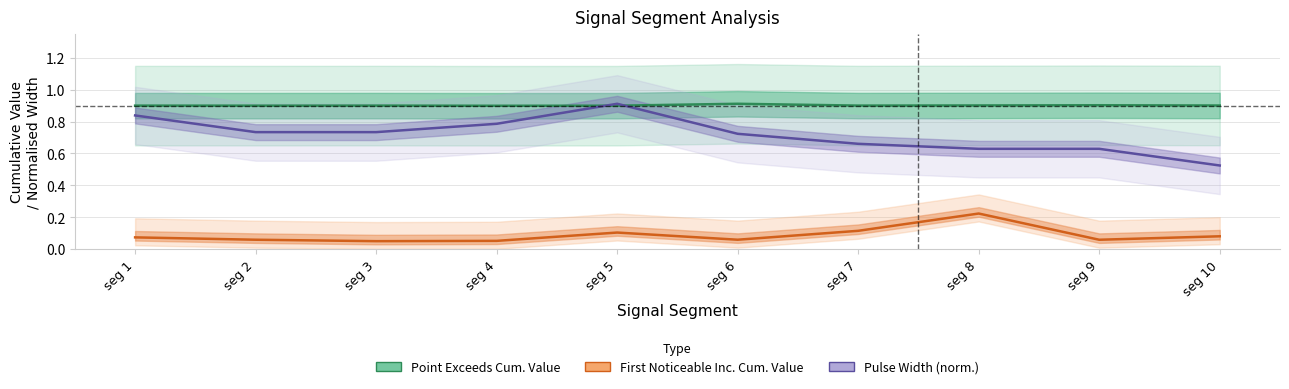

What is the difference between the second highest and minimum values in the First Noticeable Inc. Cum. Value series?

0.1